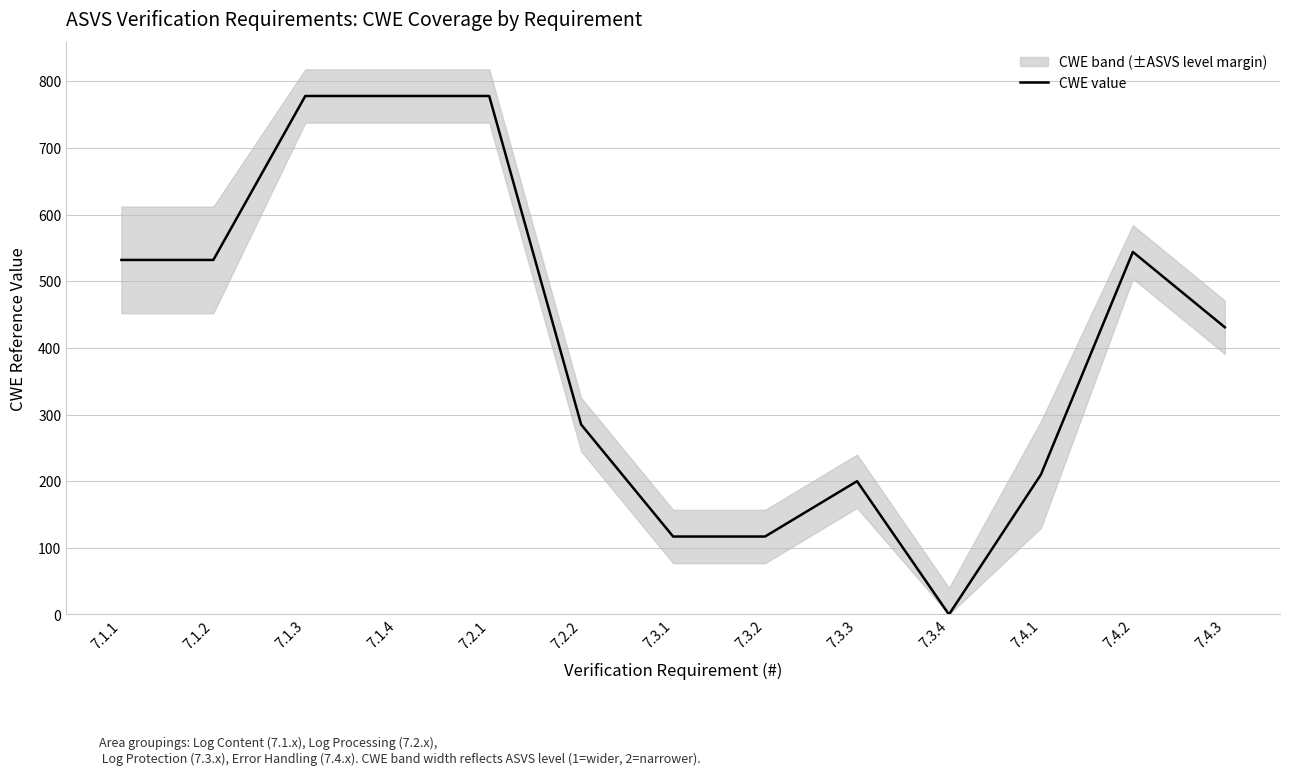

How many values are above zero?

12